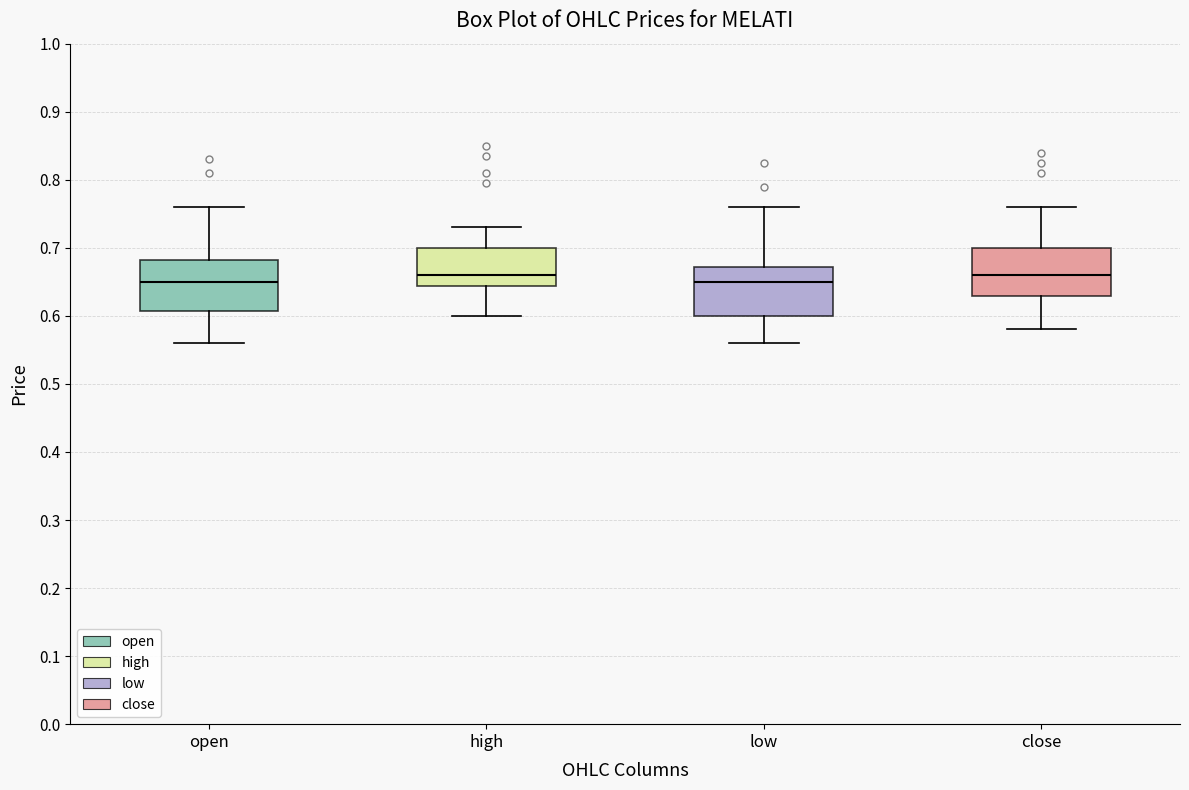

Reading left to right, read every box against the y-axis: the position of its median line, the range the box covers, and the ends of its whiskers. The values are not printed on the chart, so give them approximately, as read against the axis.

open: median 0.65, box 0.61 to 0.68, whiskers 0.56 to 0.76
high: median 0.66, box 0.64 to 0.70, whiskers 0.60 to 0.73
low: median 0.65, box 0.60 to 0.67, whiskers 0.56 to 0.76
close: median 0.66, box 0.63 to 0.70, whiskers 0.58 to 0.76